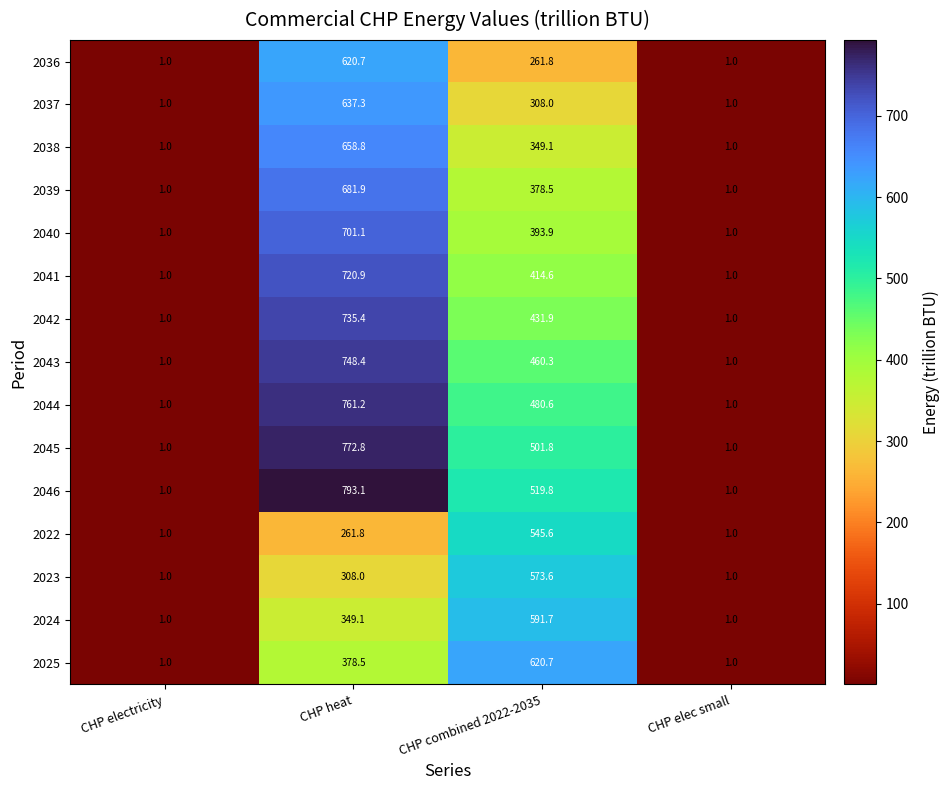

What is the average value of the 2022 series?

202.4